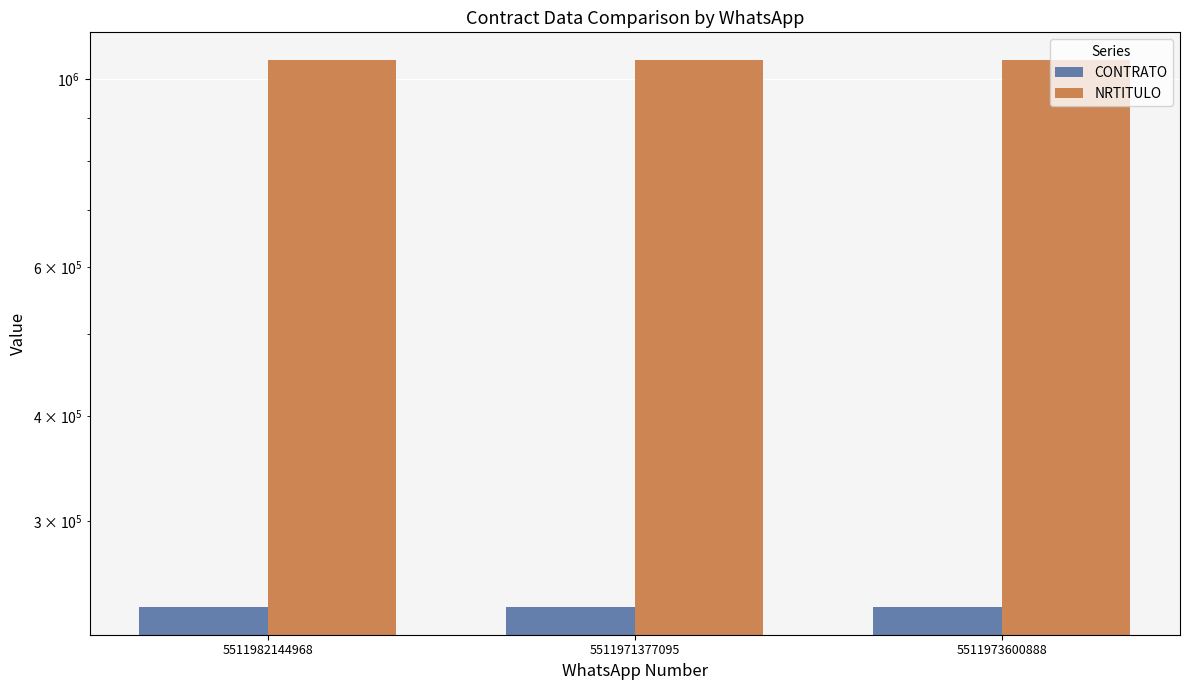

At which label is CONTRATO closest to 237495?

5511982144968